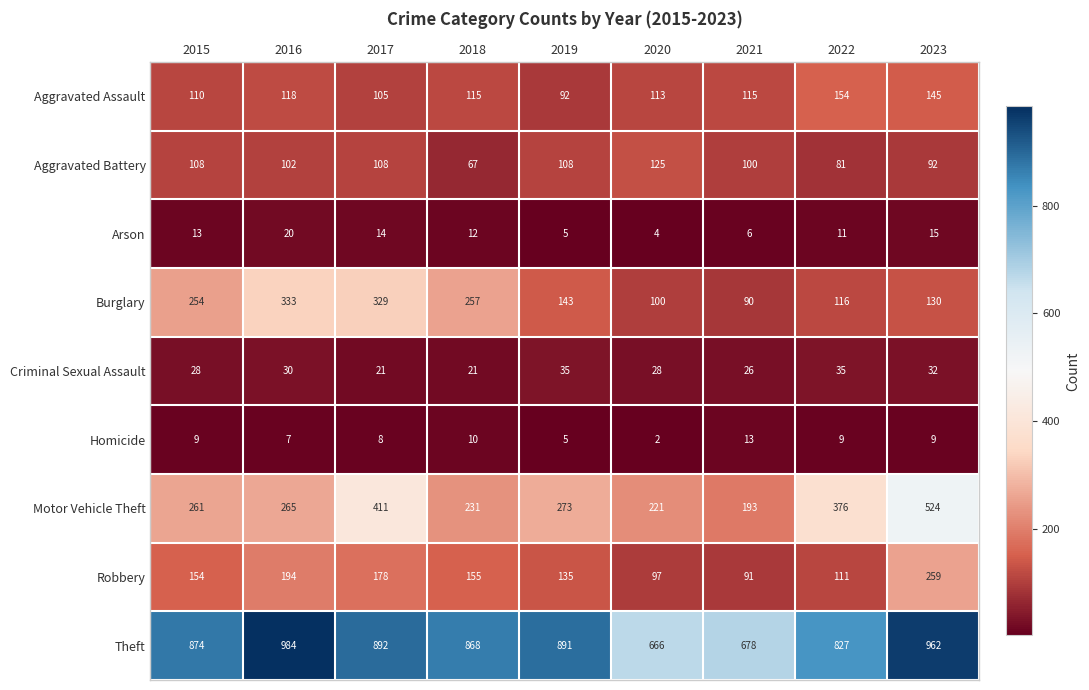

The value of Arson at 2020 is 7. True or false?

False